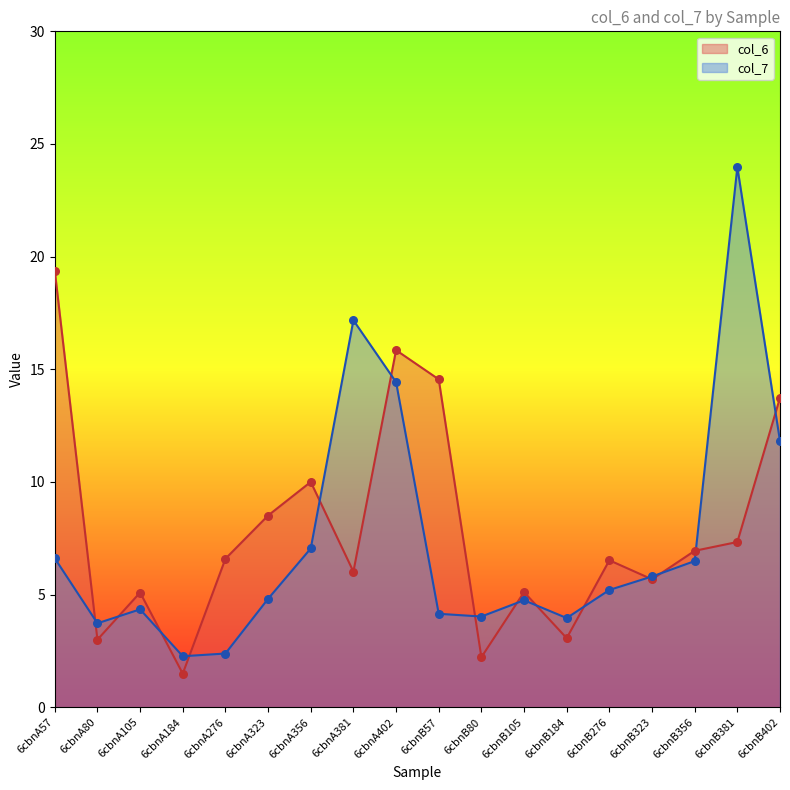

Which series contains the lowest Y value?

col_6